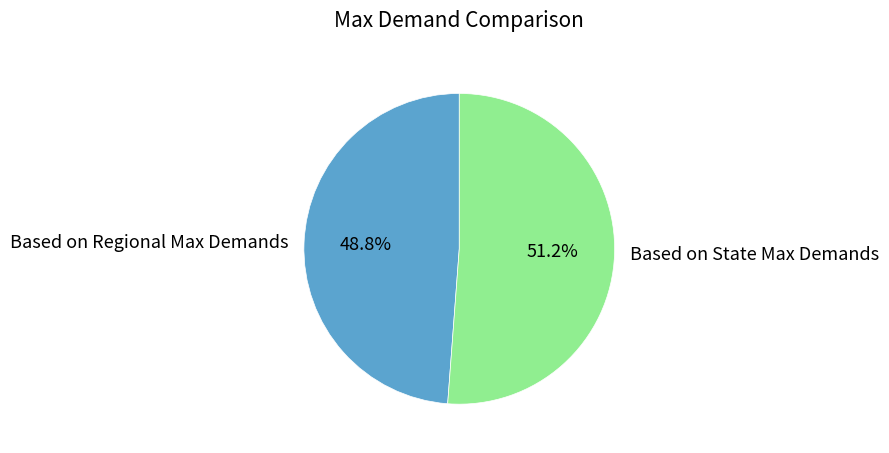

Does any single category account for the majority?

Yes